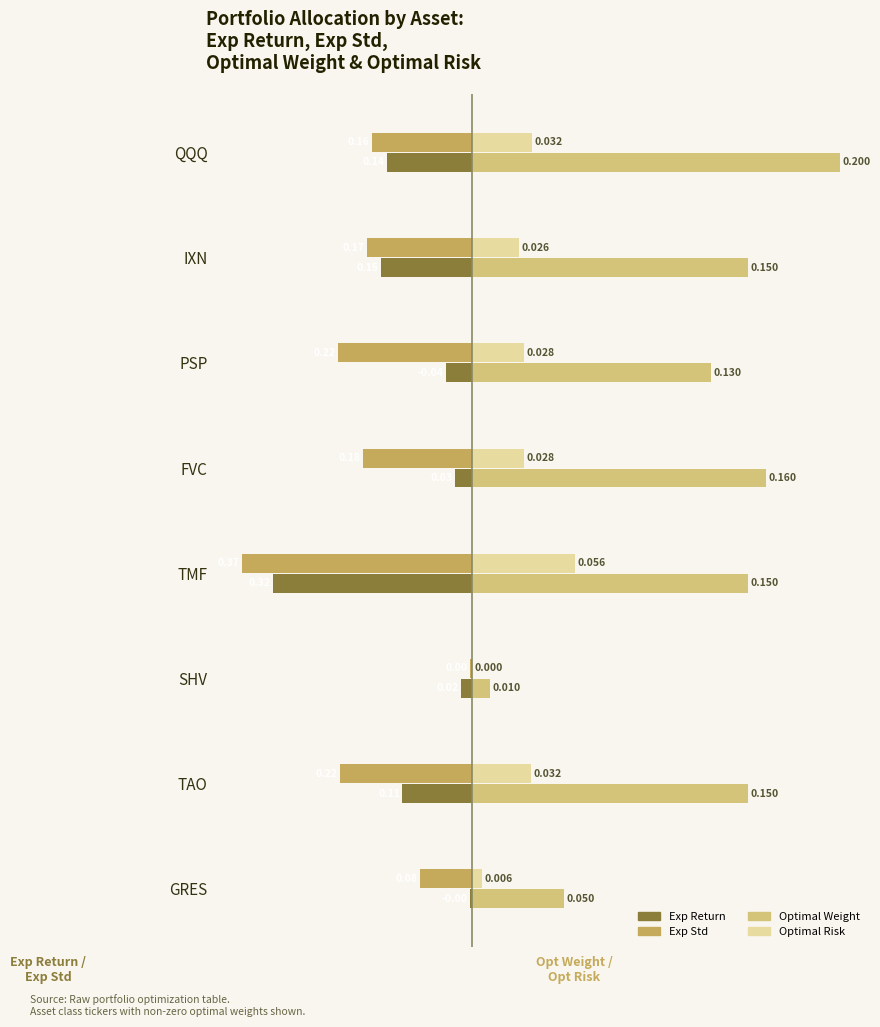

At which category is the sum across all series the highest?

QQQ